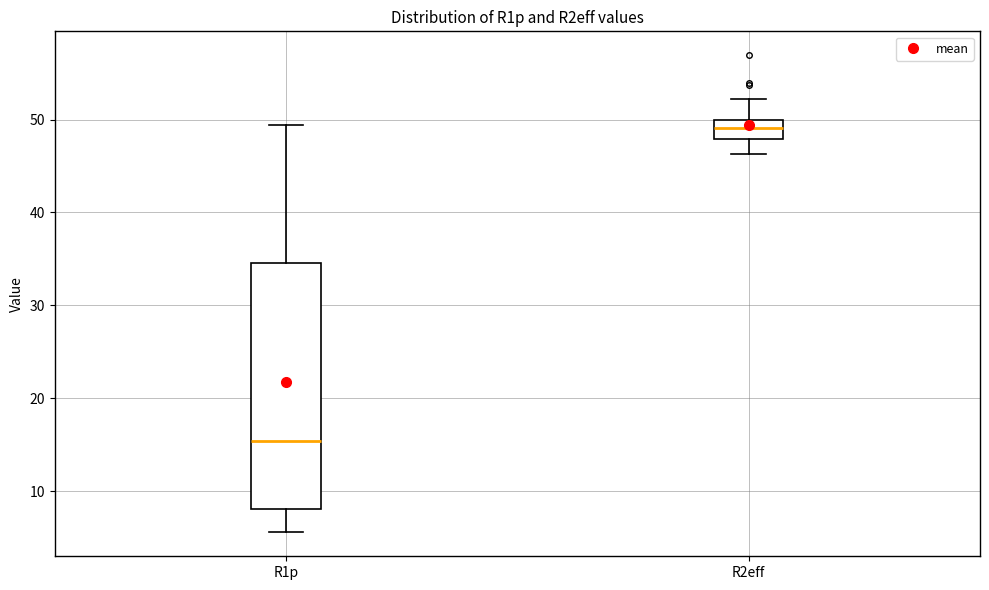

Where is the upper edge of the box for R2eff on the y-axis? The values are not printed on the chart, so give them approximately, as read against the axis.

50